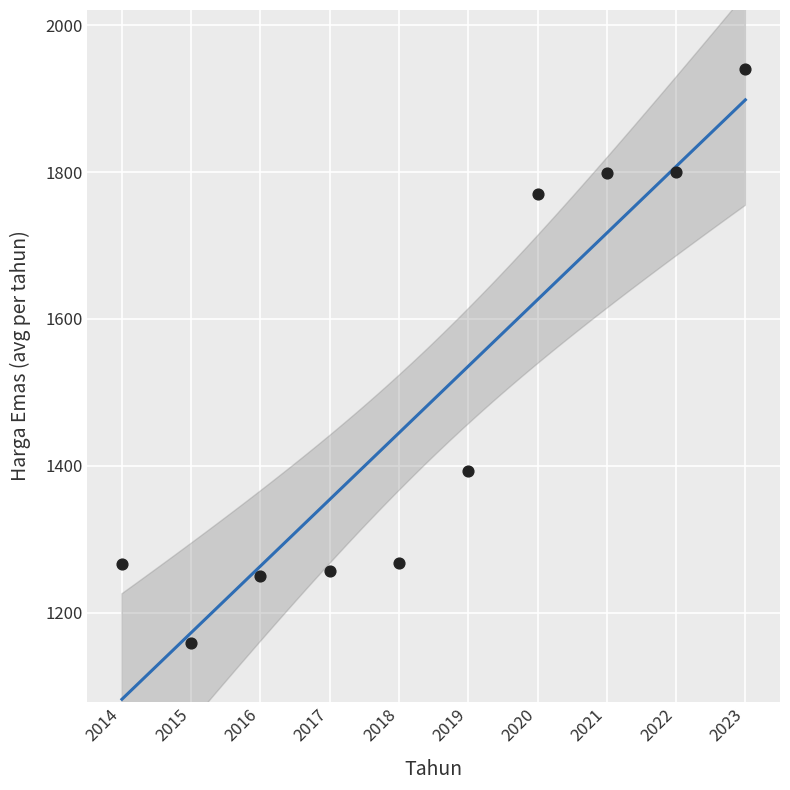

What Y value in the scatter plot is closest to 1549?

1392.6